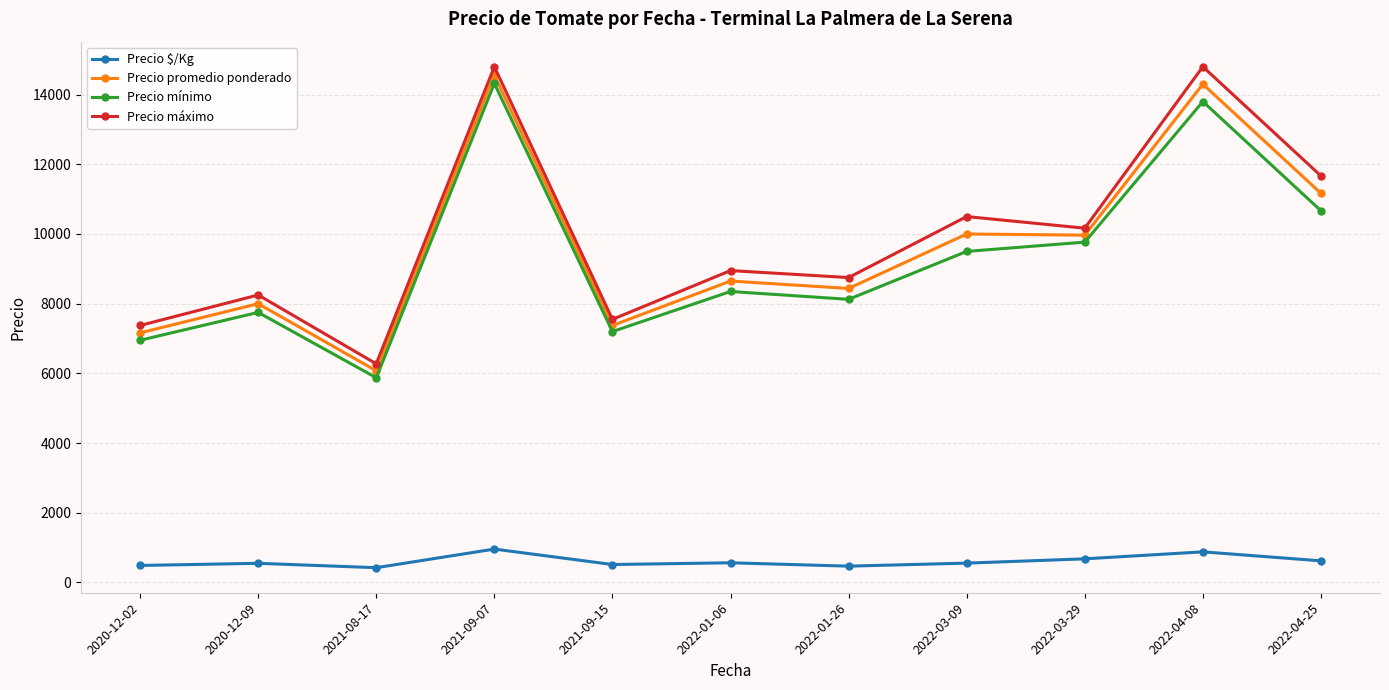

What is the sum of all Precio promedio ponderado values?

105693.3